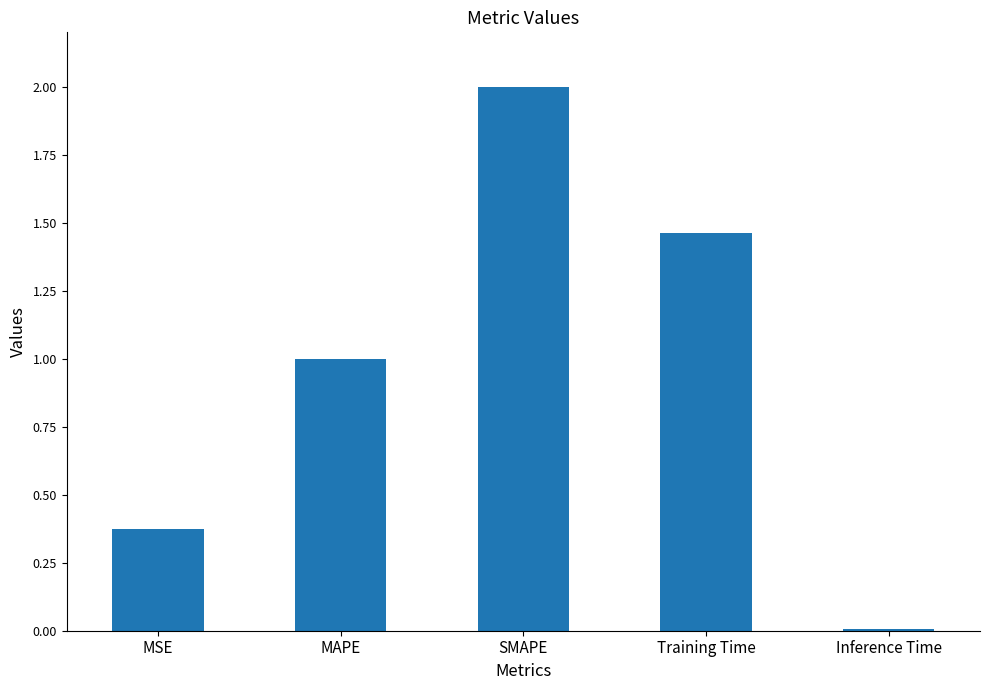

Which label corresponds to the largest value in the chart?

SMAPE